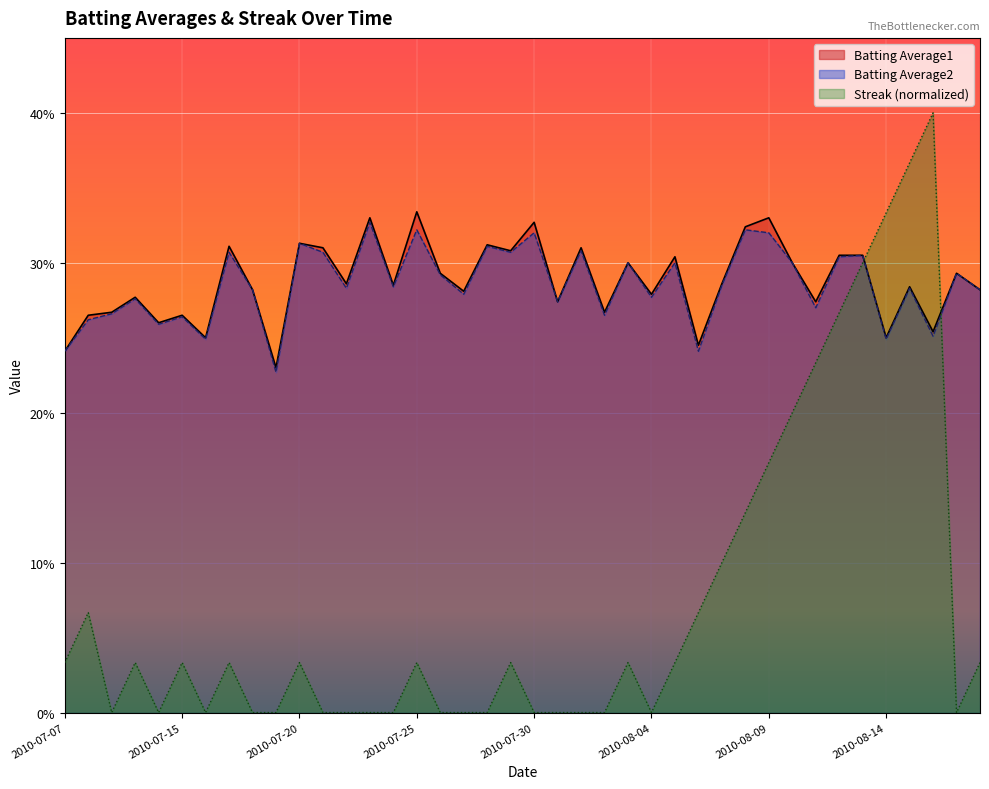

How many lines are shown in the chart?

3